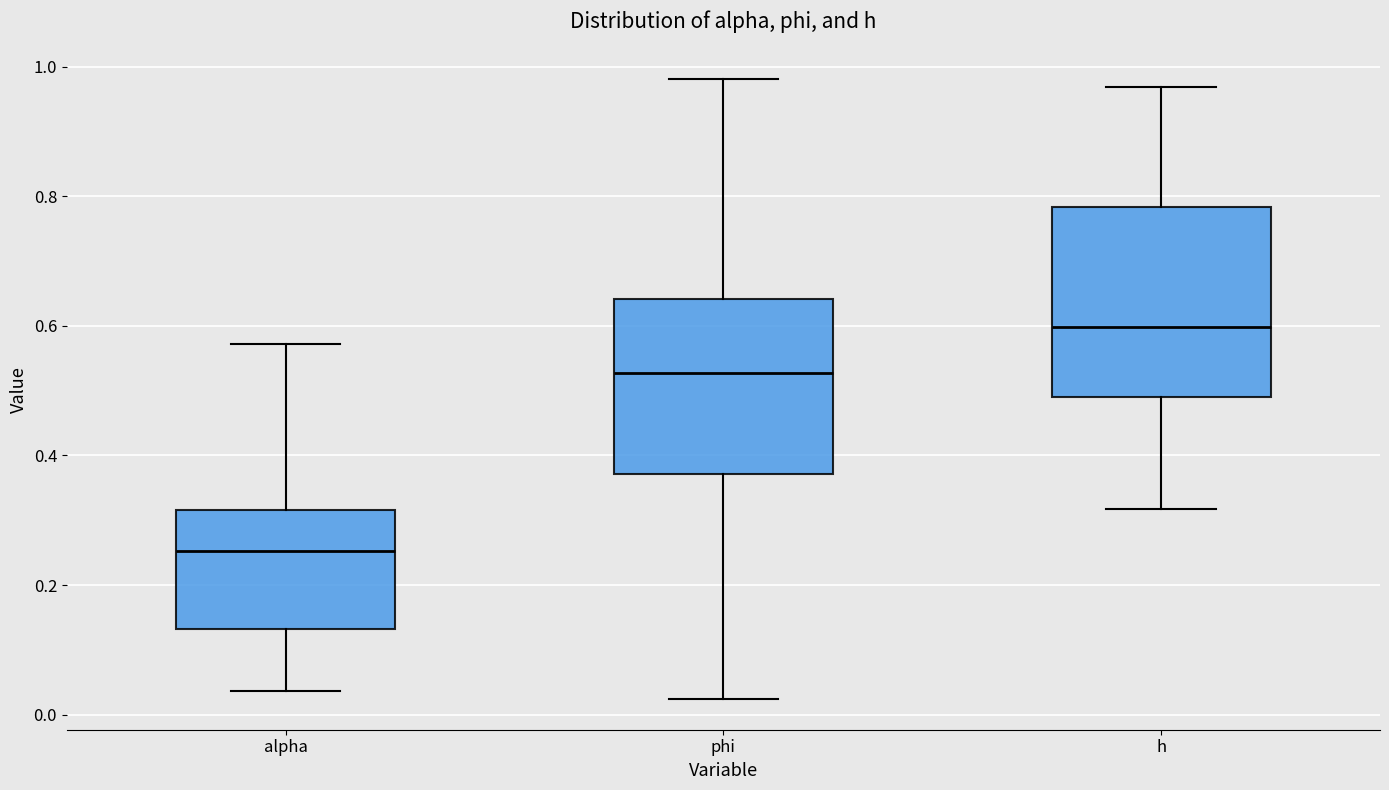

Reading left to right, transcribe this box plot: for each box, give where its median line is, the range the box spans, and where its two whiskers end, as read against the y-axis. The values are not printed on the chart, so give them approximately, as read against the axis.

alpha: median 0.26, box 0.14 to 0.32, whiskers 0.04 to 0.58
phi: median 0.52, box 0.38 to 0.64, whiskers 0.02 to 0.98
h: median 0.60, box 0.50 to 0.78, whiskers 0.32 to 0.96